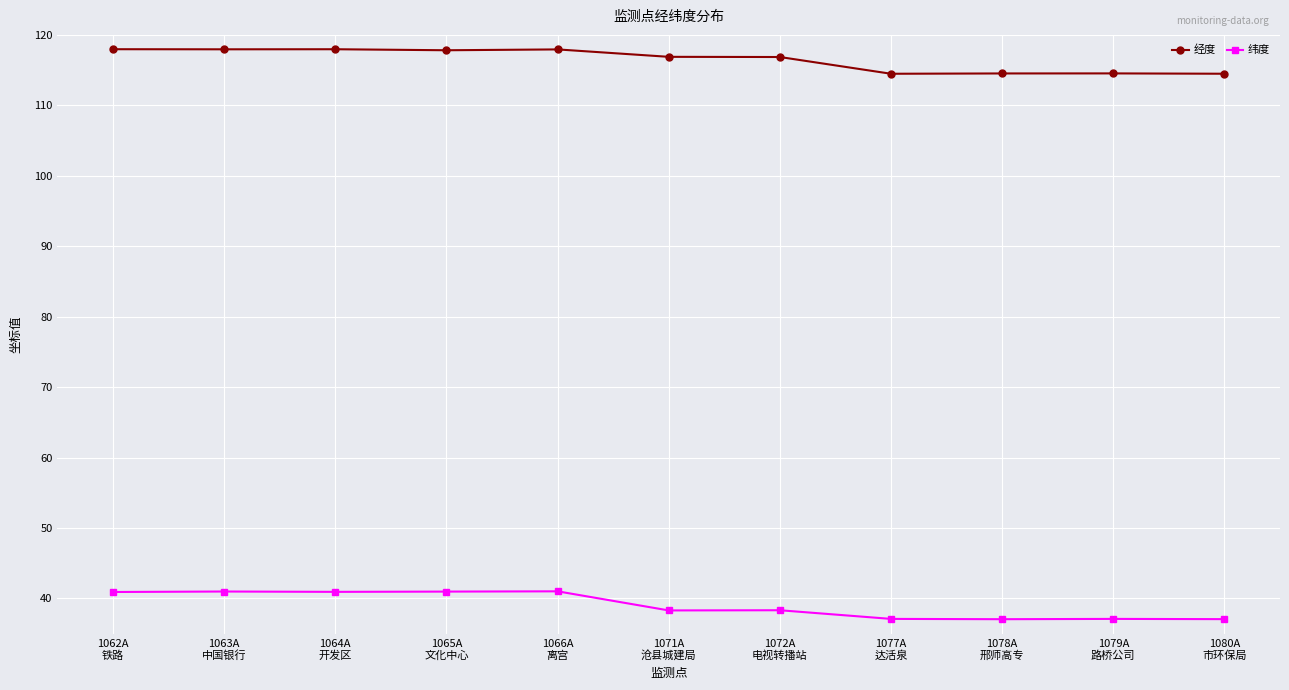

What is the difference between the second highest and second lowest values in the 经度 series?

3.5